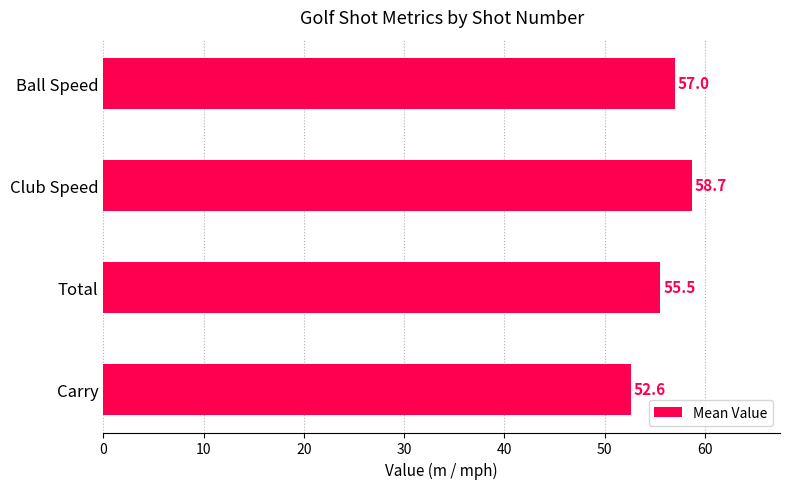

Are the bars grouped side by side (vs. stacked)?

No